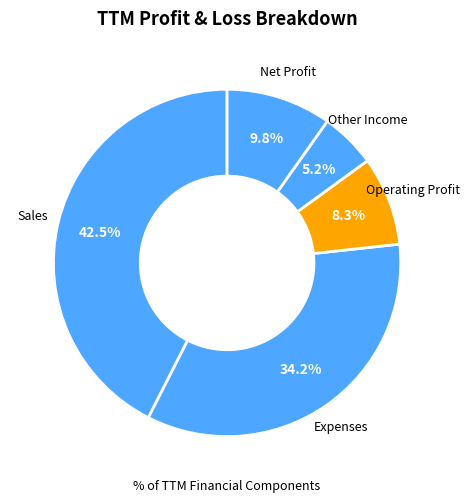

Does Expenses represent more than half of the total?

No